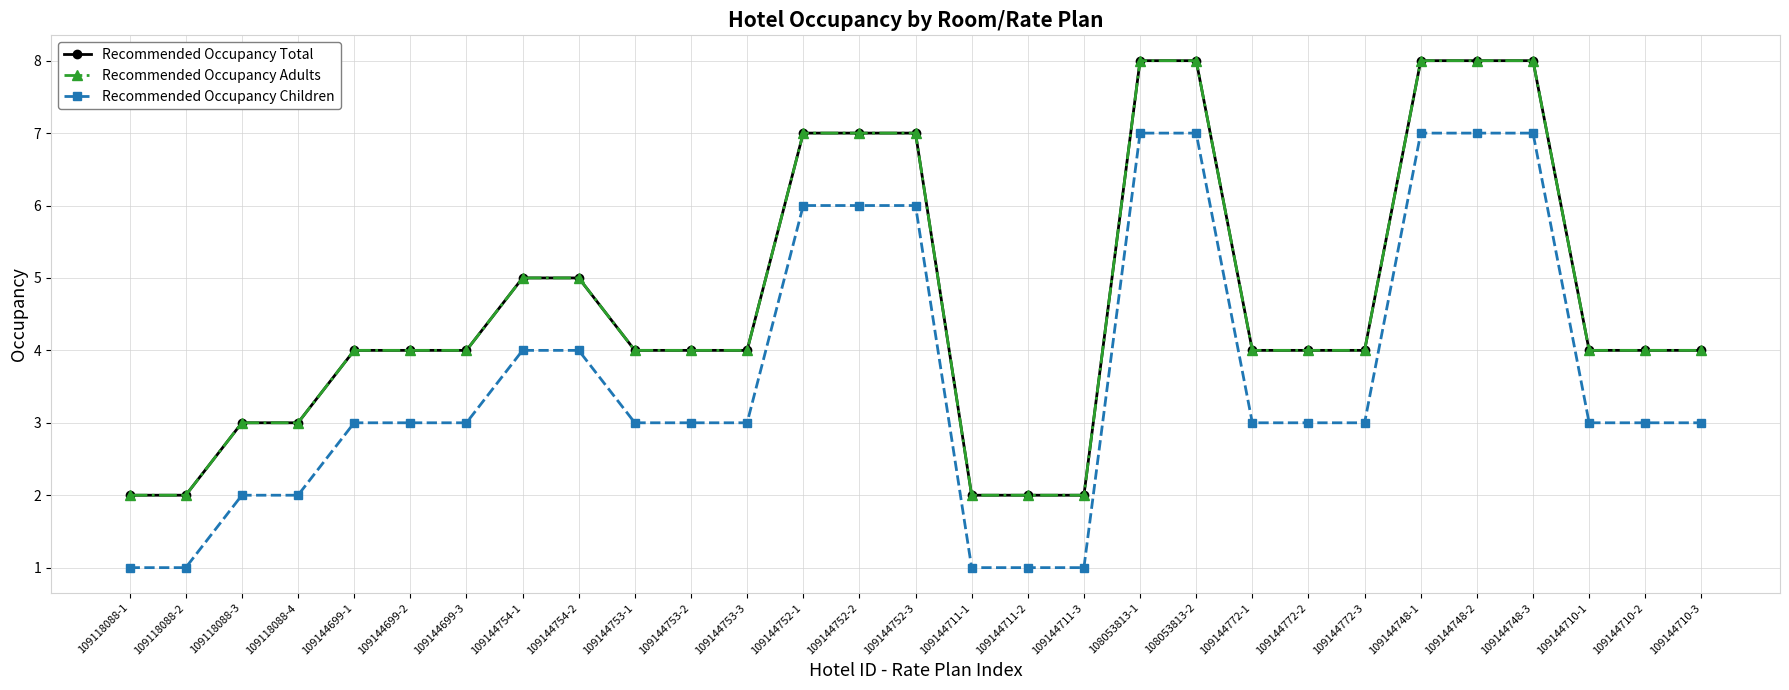

Is this an area chart (filled region under the line)?

No